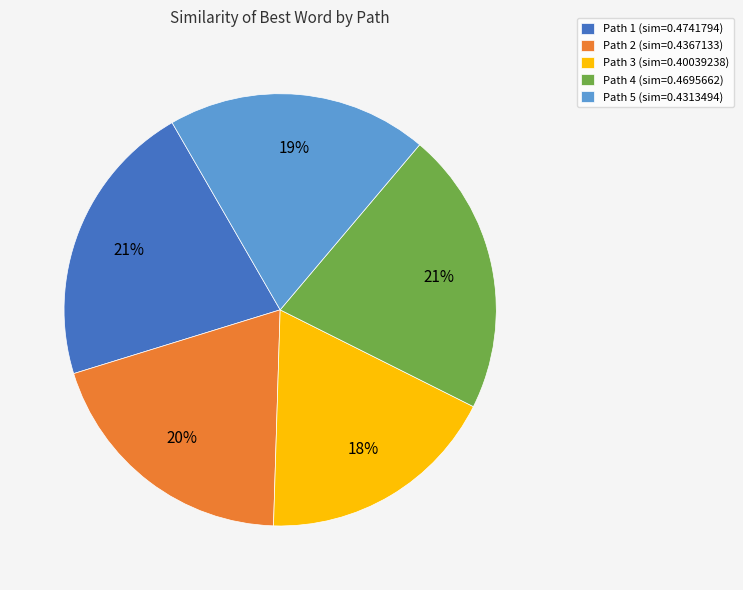

Which category has the smallest portion of the pie?

Path 3